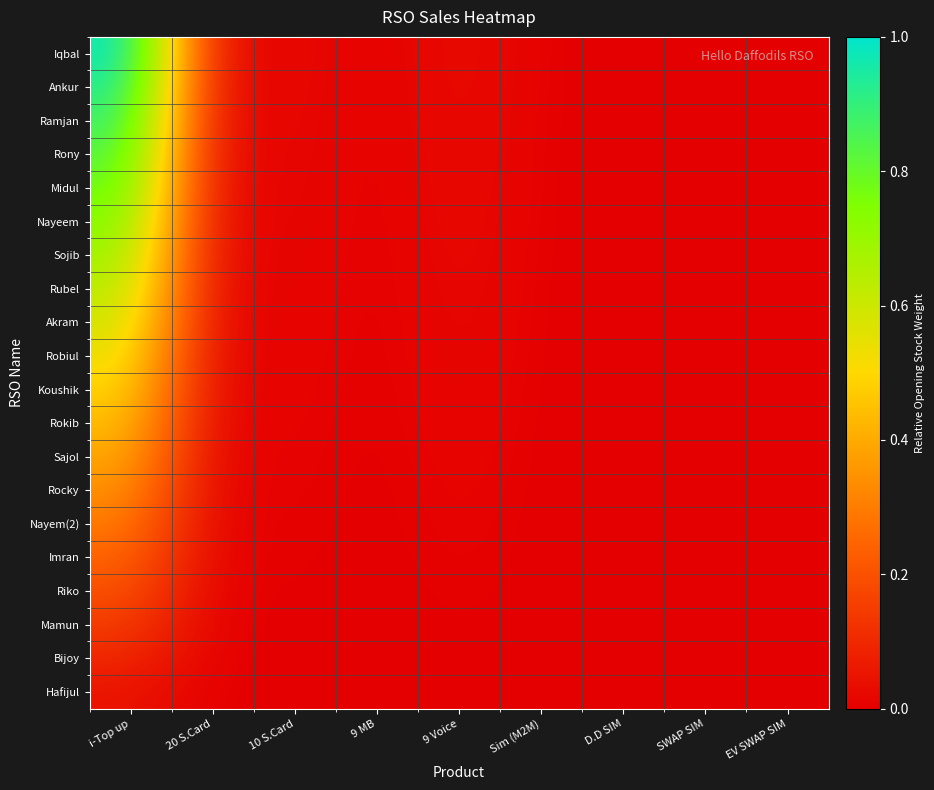

Which series has the largest total across all categories?

Iqbal